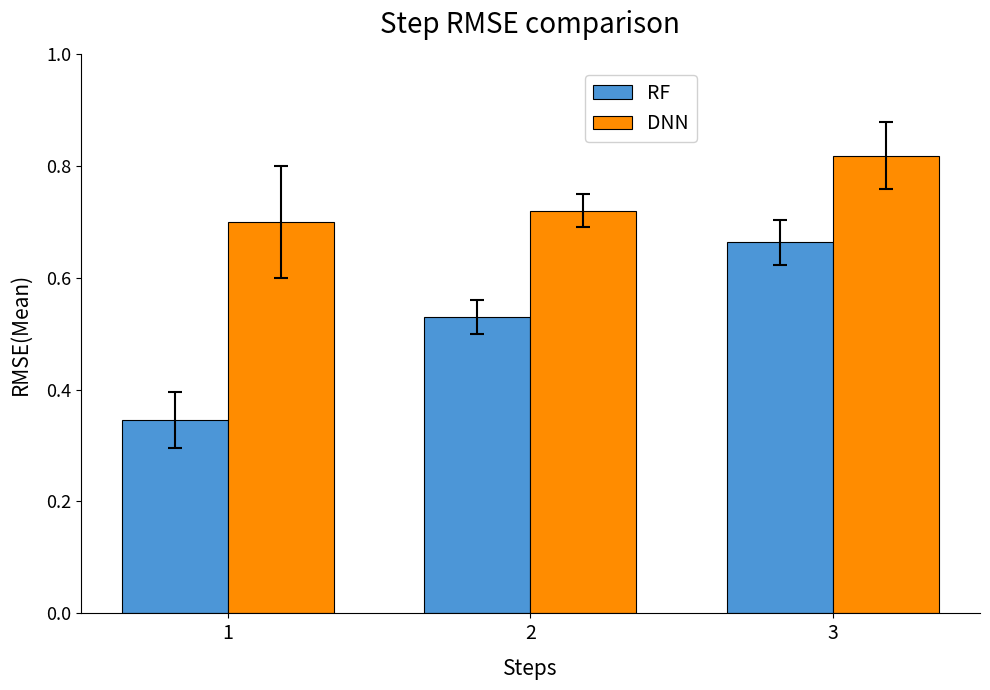

Rank the categories by DNN value from lowest to highest.

1, 2, 3